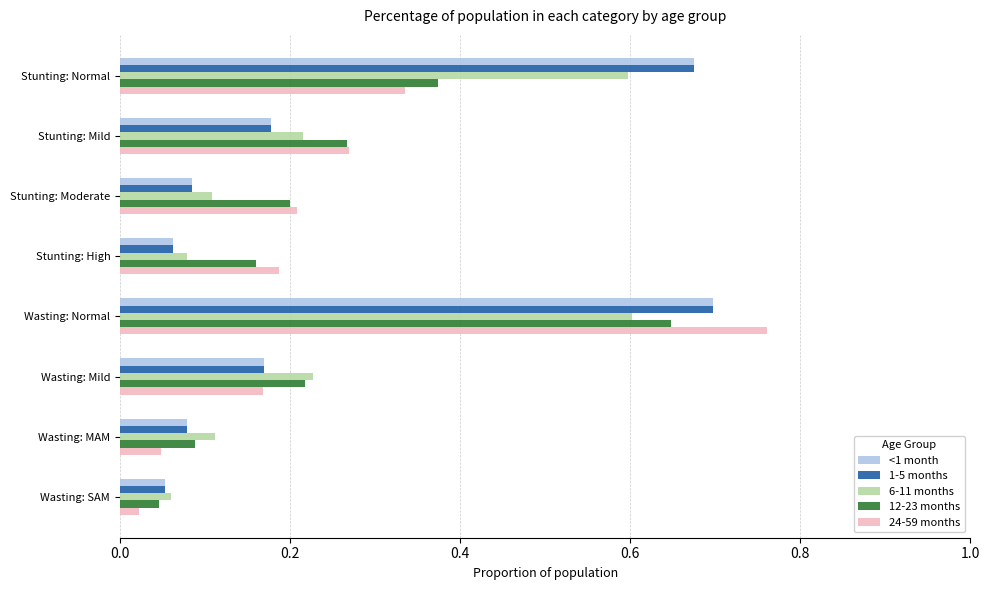

Is it true that 6-11 months equals 1.1 at Wasting: Normal?

False